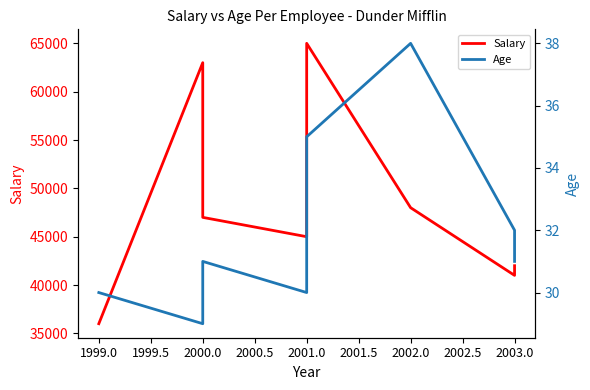

Between 2001.0 and 2003.0, which is larger?

2001.0